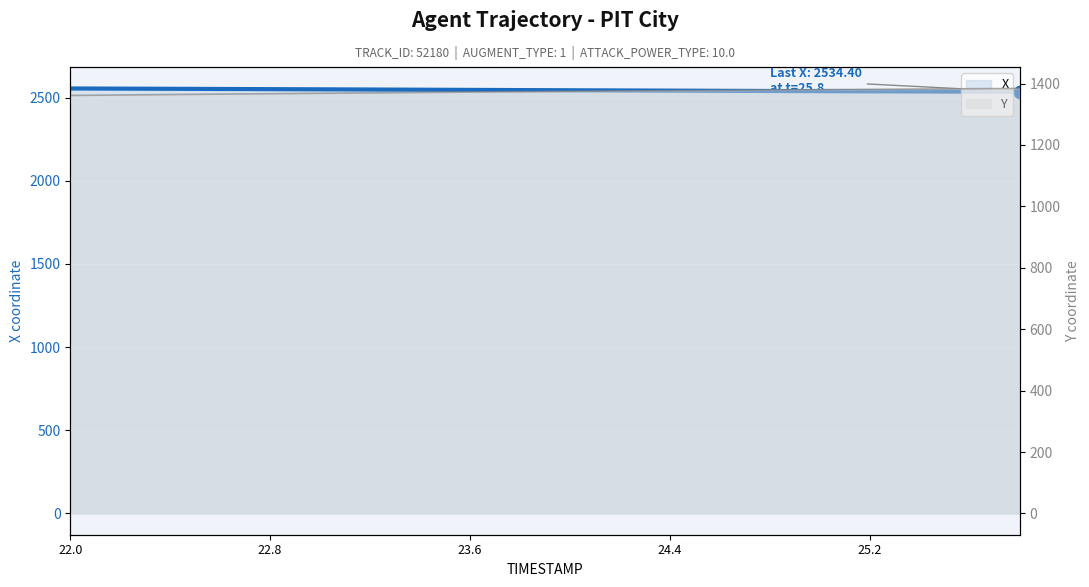

Which series reaches the maximum Y coordinate?

X